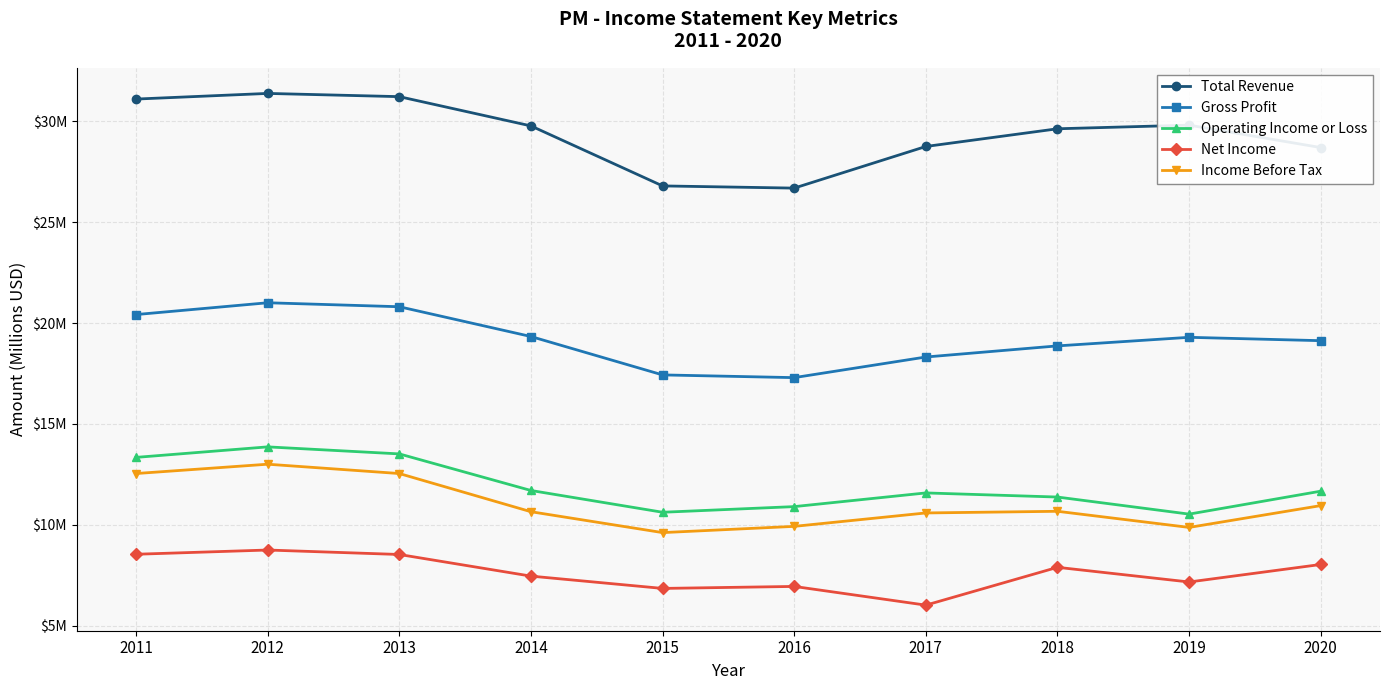

Reading left to right, list all the values displayed in this chart.

Total Revenue: 2011=31.1	2012=31.4	2013=31.2	2014=29.8	2015=26.8	2016=26.7	2017=28.7	2018=29.6	2019=29.8	2020=28.7
Gross Profit: 2011=20.4	2012=21.0	2013=20.8	2014=19.3	2015=17.4	2016=17.3	2017=18.3	2018=18.9	2019=19.3	2020=19.1
Operating Income or Loss: 2011=13.3	2012=13.9	2013=13.5	2014=11.7	2015=10.6	2016=10.9	2017=11.6	2018=11.4	2019=10.5	2020=11.7
Net Income: 2011=8.5	2012=8.8	2013=8.5	2014=7.5	2015=6.8	2016=6.9	2017=6.0	2018=7.9	2019=7.2	2020=8.0
Income Before Tax: 2011=12.5	2012=13.0	2013=12.5	2014=10.7	2015=9.6	2016=9.9	2017=10.6	2018=10.7	2019=9.9	2020=11.0